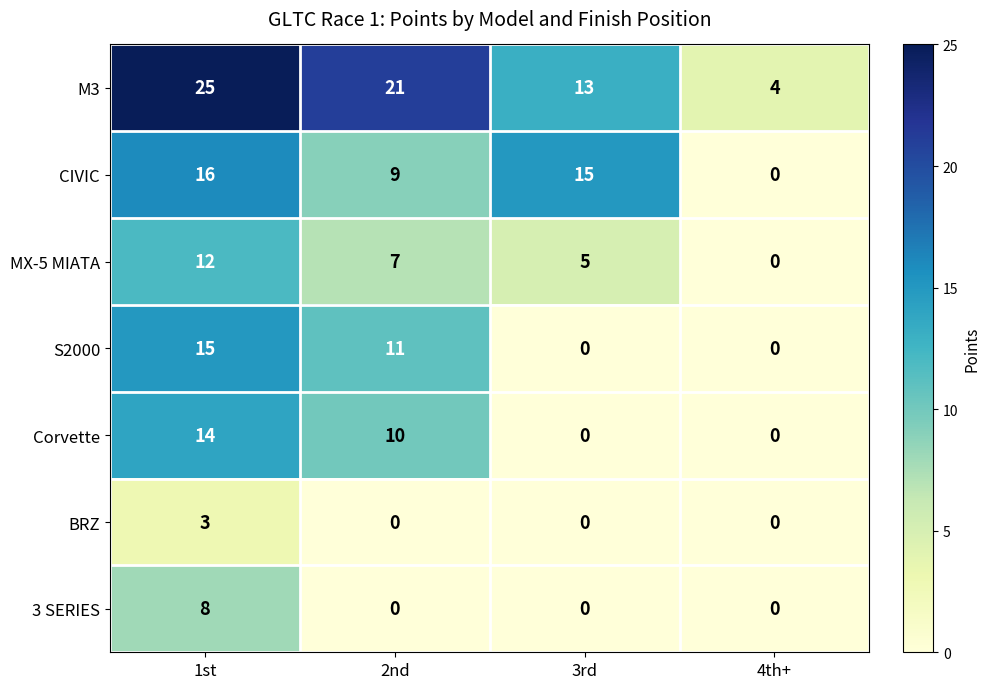

How many BRZ values are between 0 and 3?

4